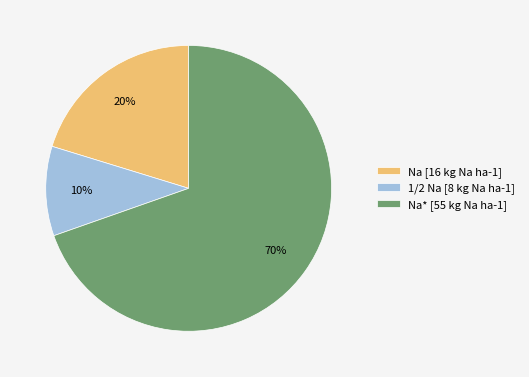

To the nearest percent, what is the average slice percentage?

33%